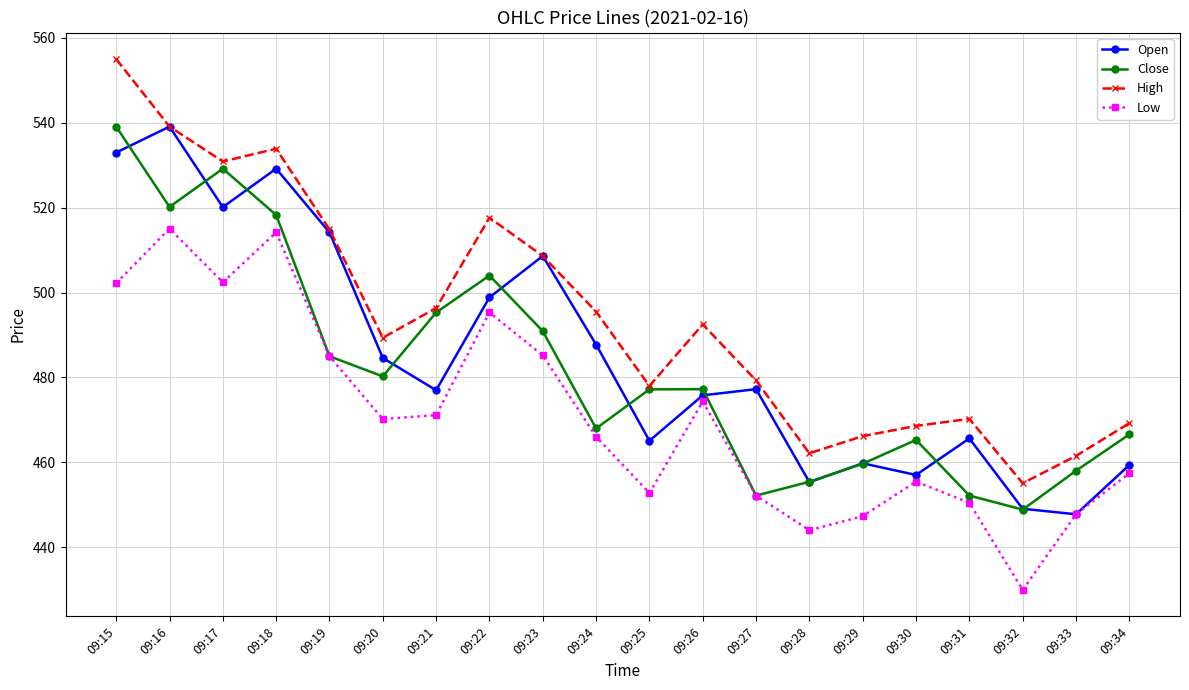

What is the minimum value shown in the chart?

430.0